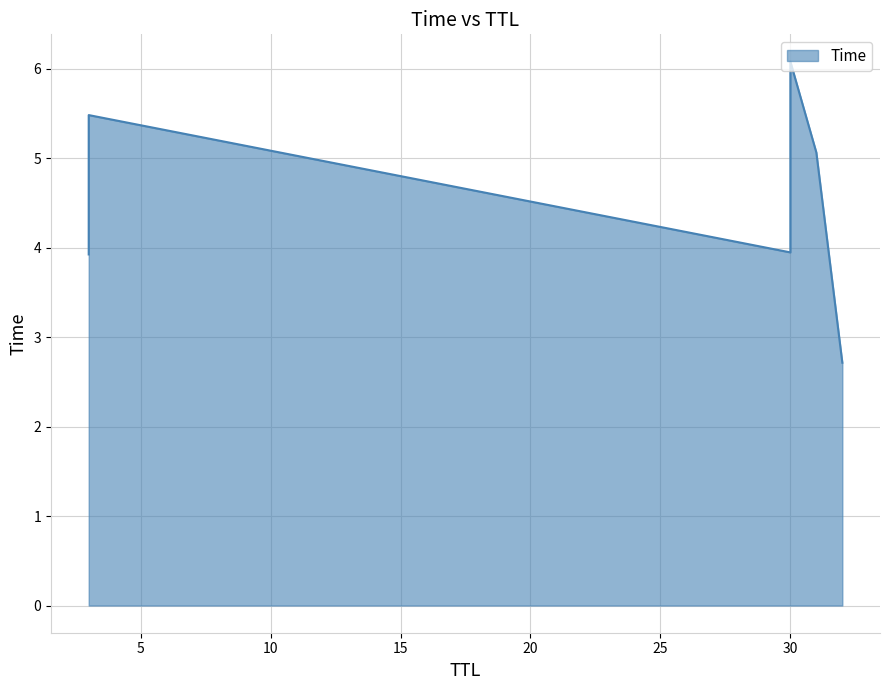

Which category has the highest value across all series?

30